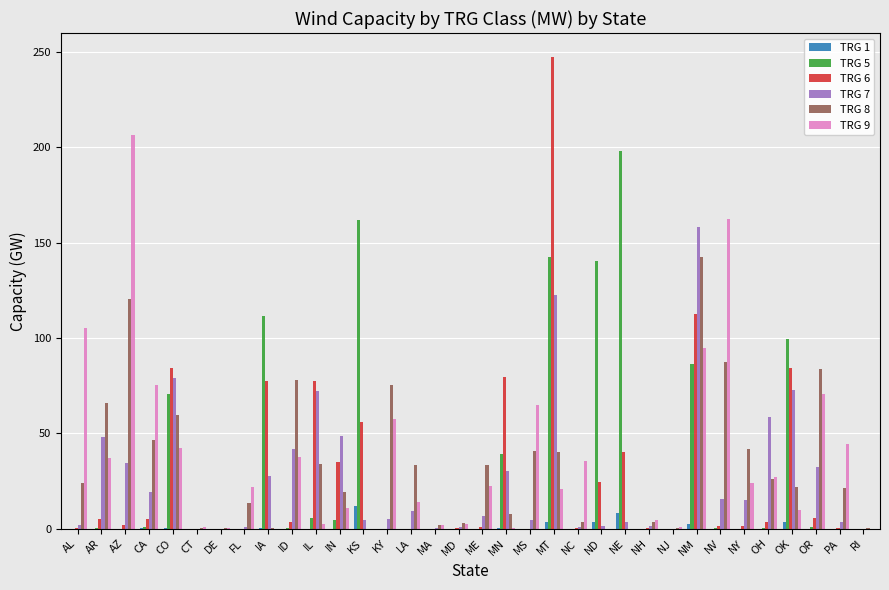

Is it true that TRG 5 equals 86.5 at NM?

True